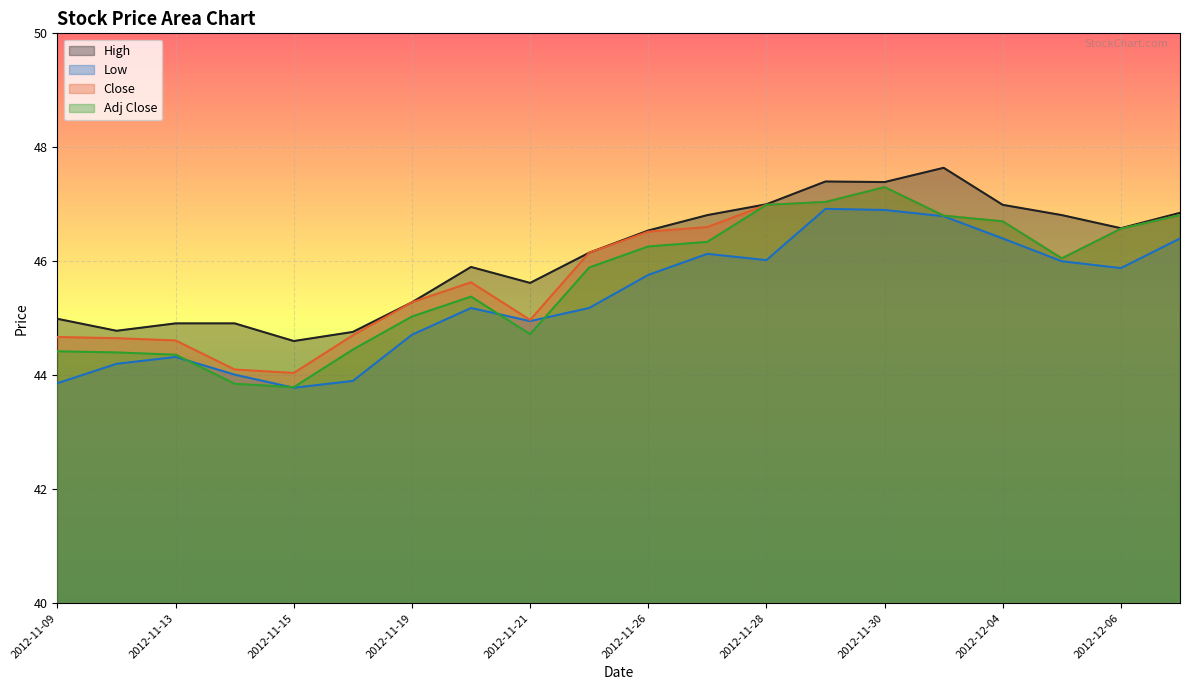

The value of Adj Close at 2012-11-21 is 78.4. True or false?

False